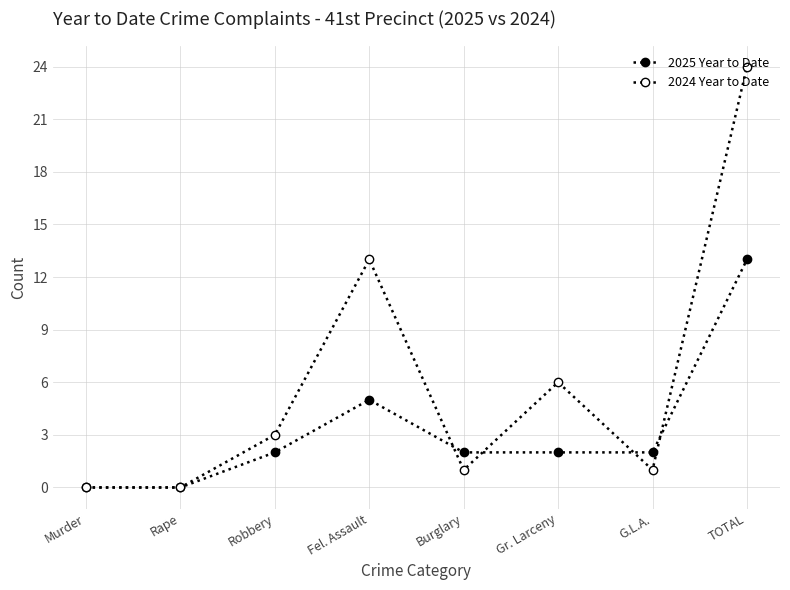

Where is the first local minimum for 2024 Year to Date?

Burglary